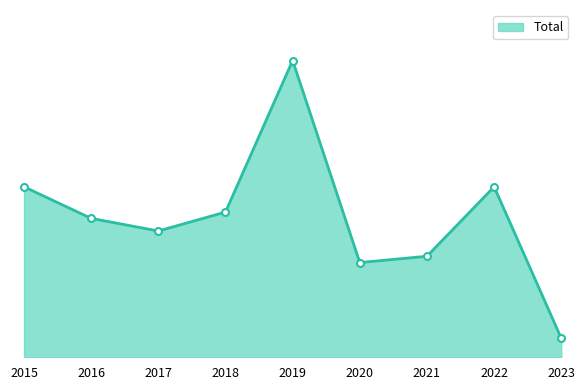

Which category has the highest value across all series?

2019